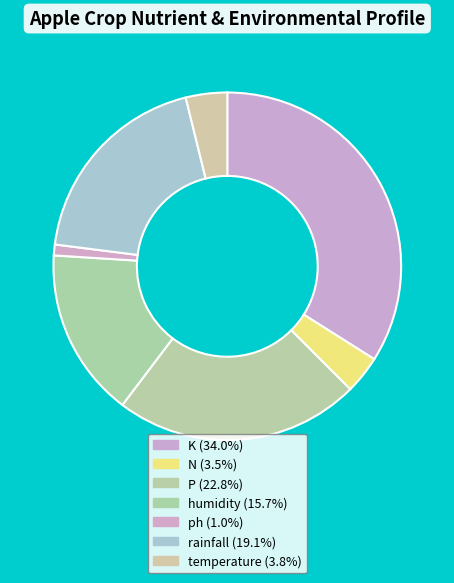

Count the number of slices in the pie.

7